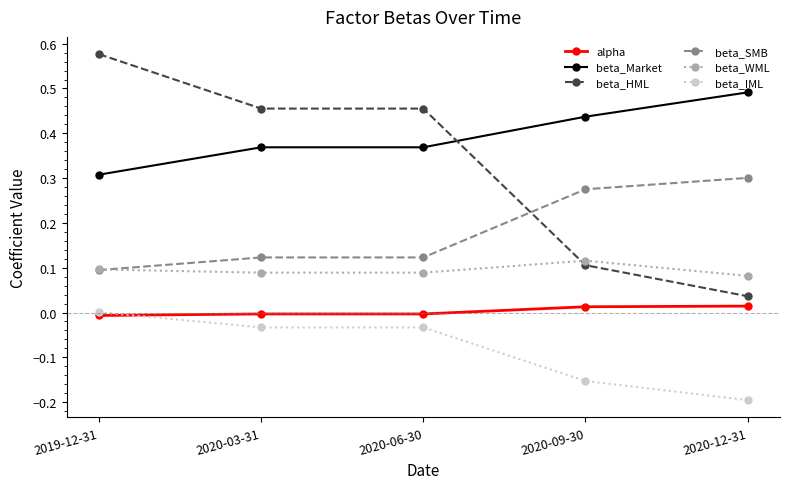

At how many categories does at least one series exceed 0?

5